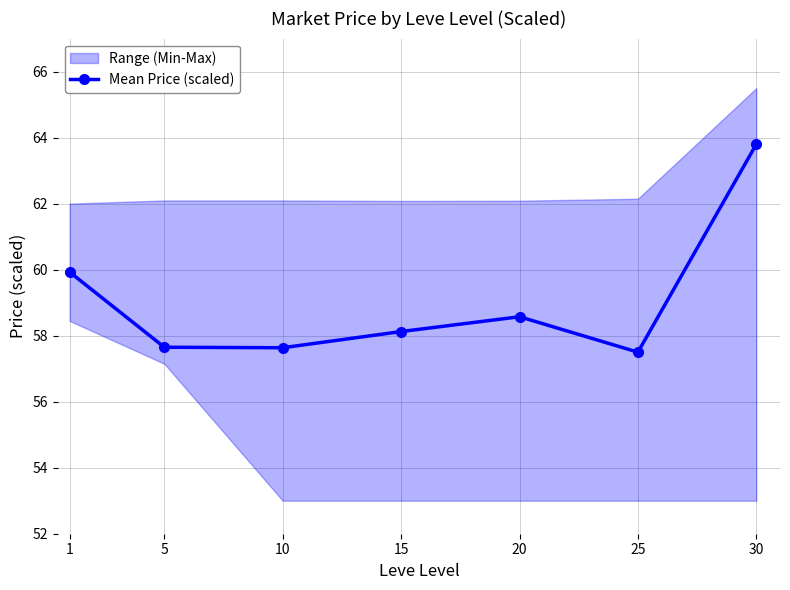

At which category does the data reach its first local peak?

20